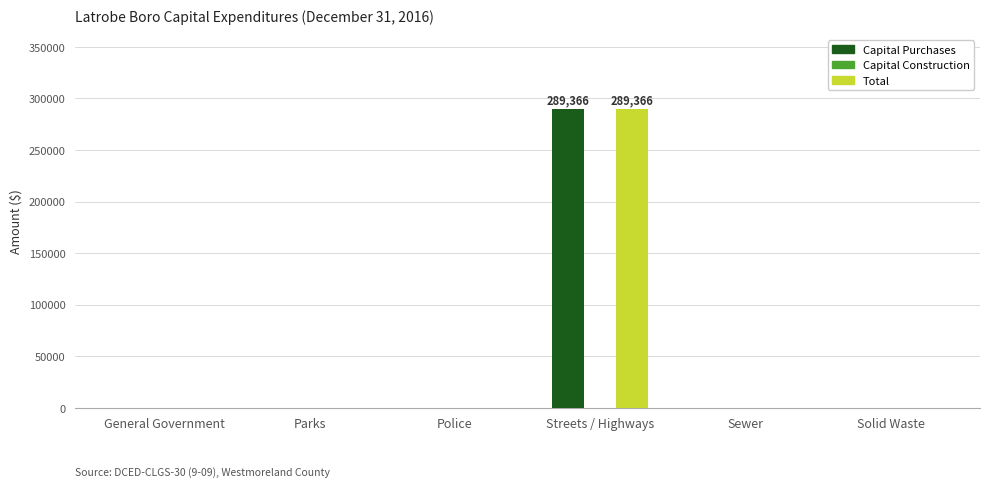

At which category is the sum across all series the highest?

Streets / Highways